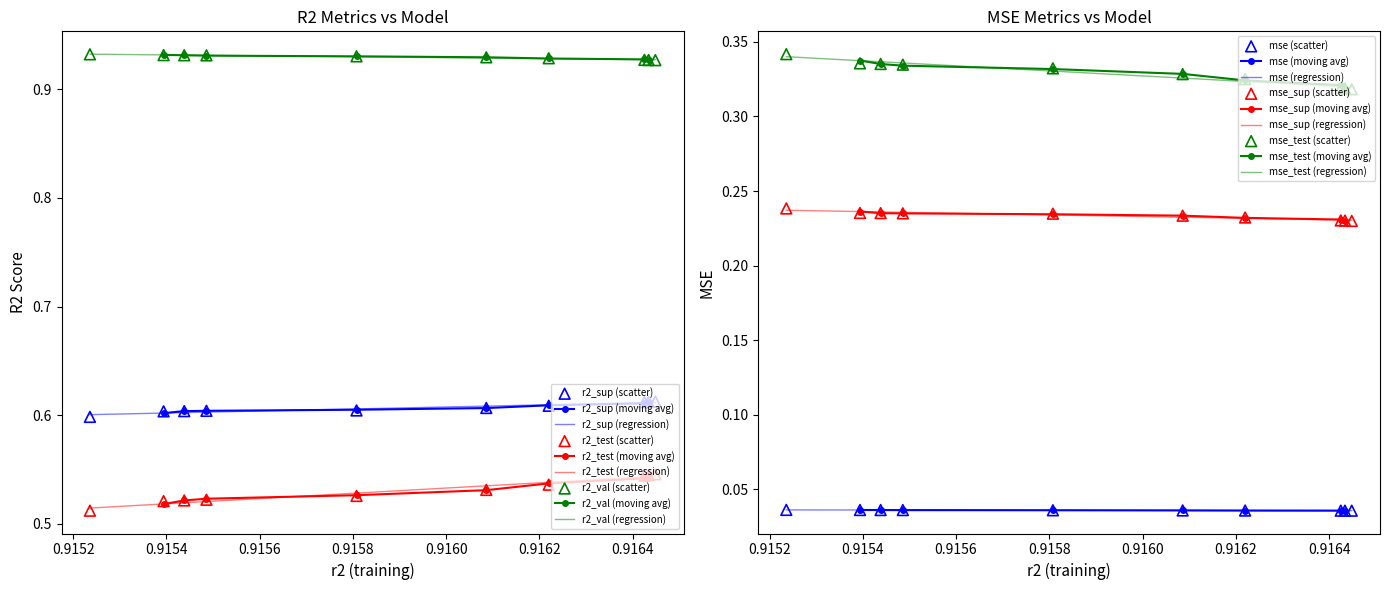

True or false: r2_val (regression) and r2_test (regression) intersect in this chart.

False